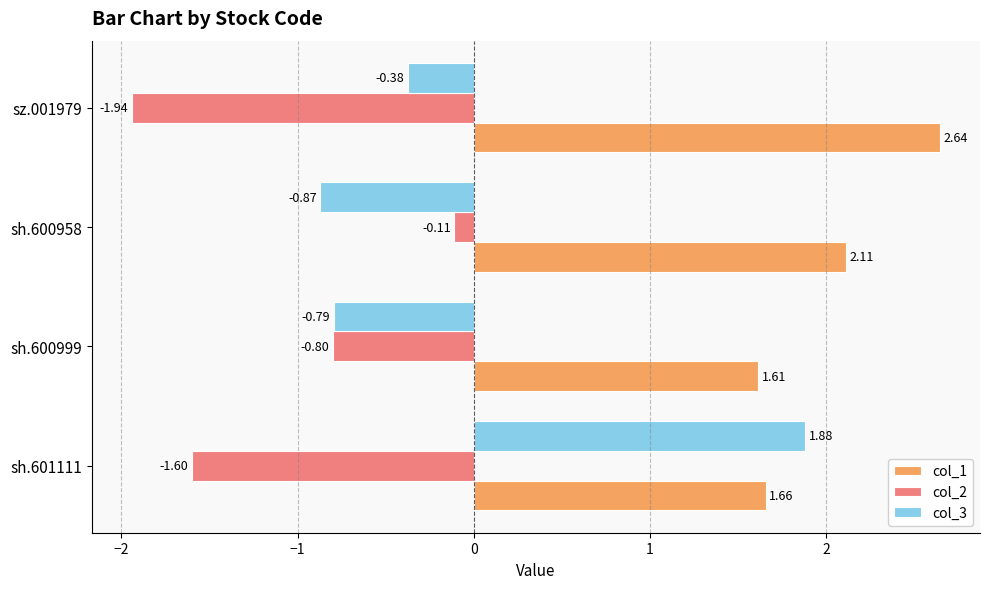

What is the sum of all col_2 values?

-4.5